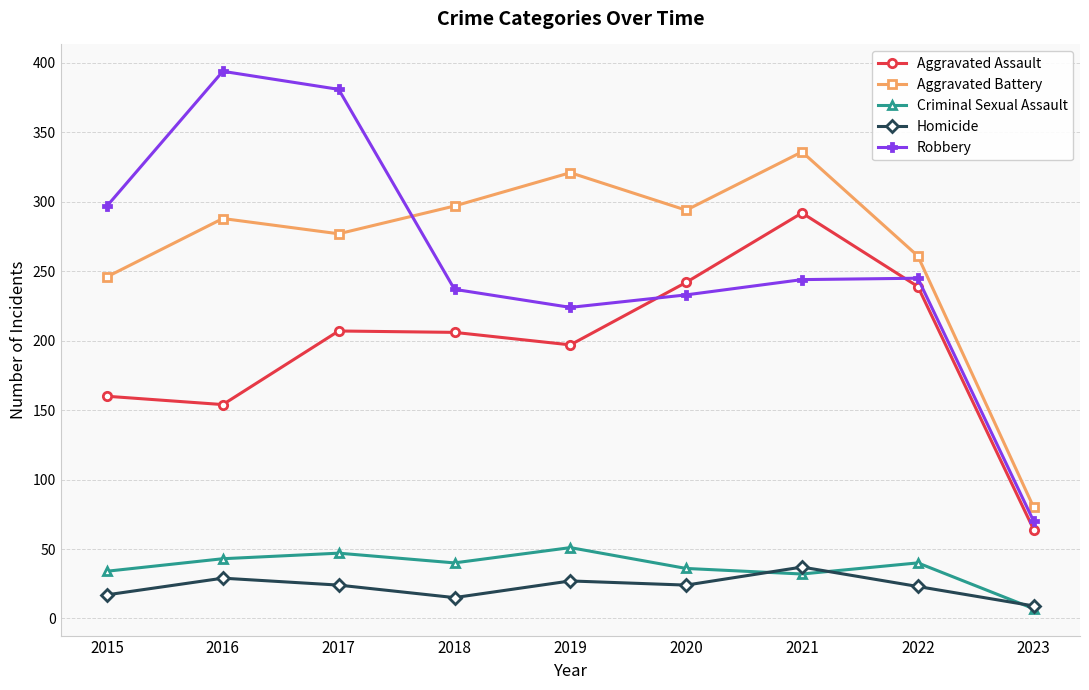

True or false: Criminal Sexual Assault has more than 2 points higher than both neighbors.

True